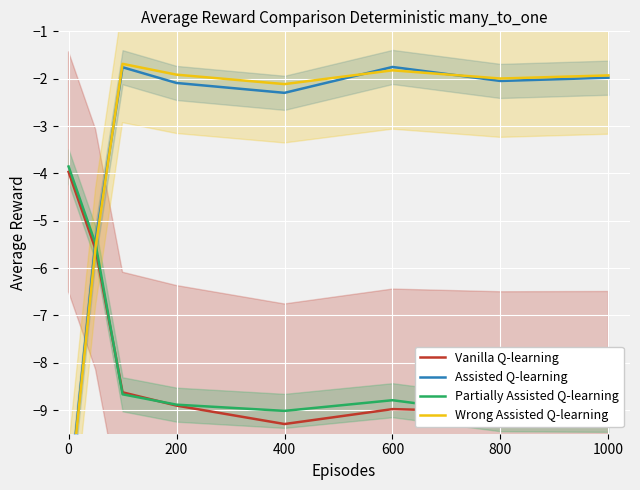

What is the label of the 7th point from the right?

200